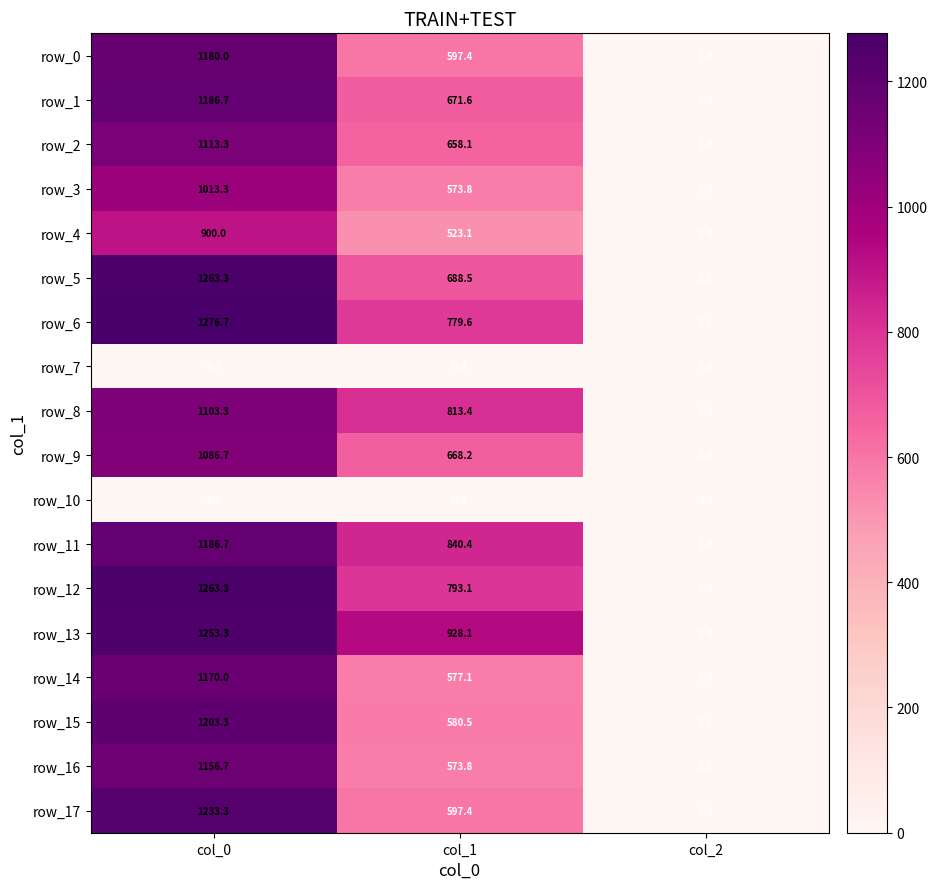

At which label is row_4 closest to 451?

col_1